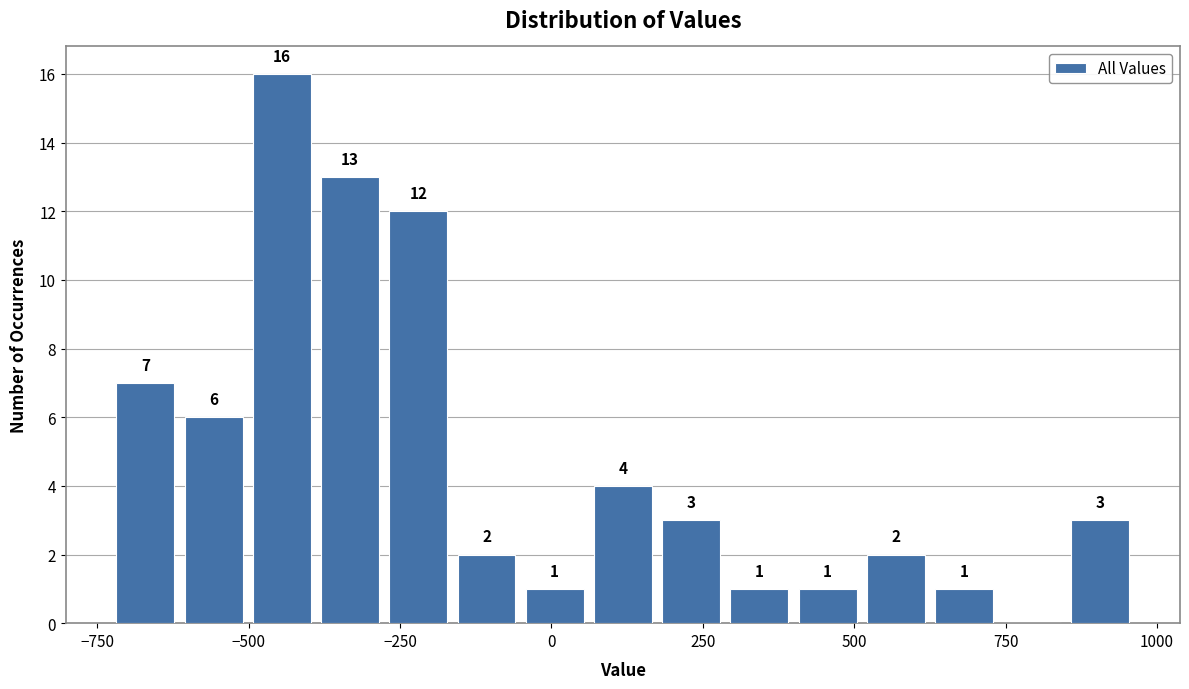

Read against the x-axis, roughly where is the centre of the tallest bar?

-450